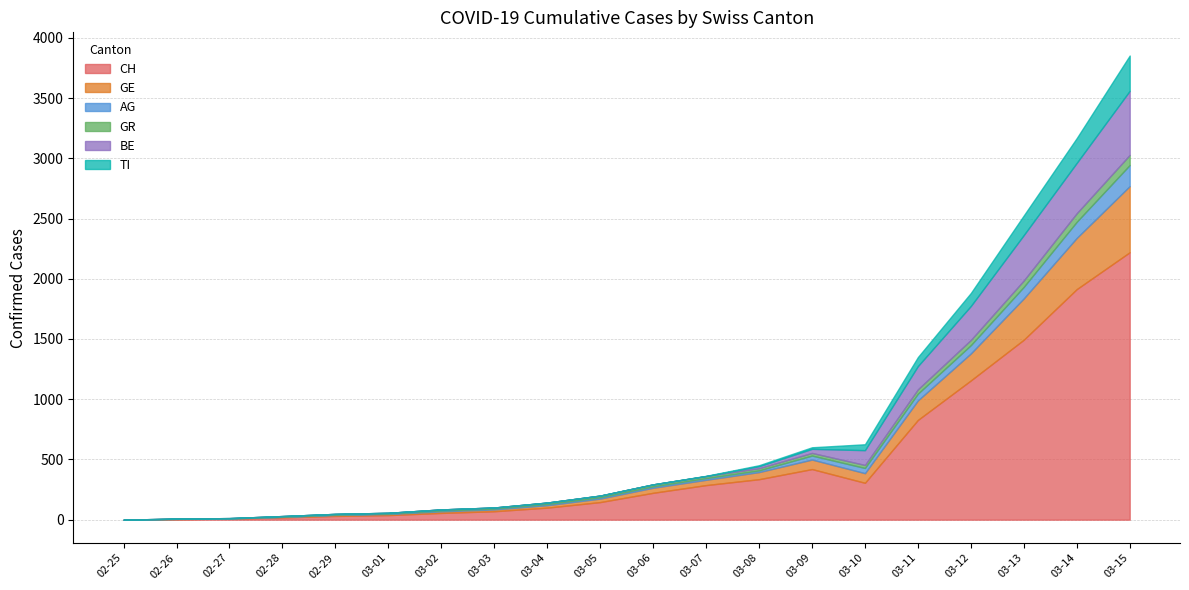

How many intersections are there between BE and TI?

1